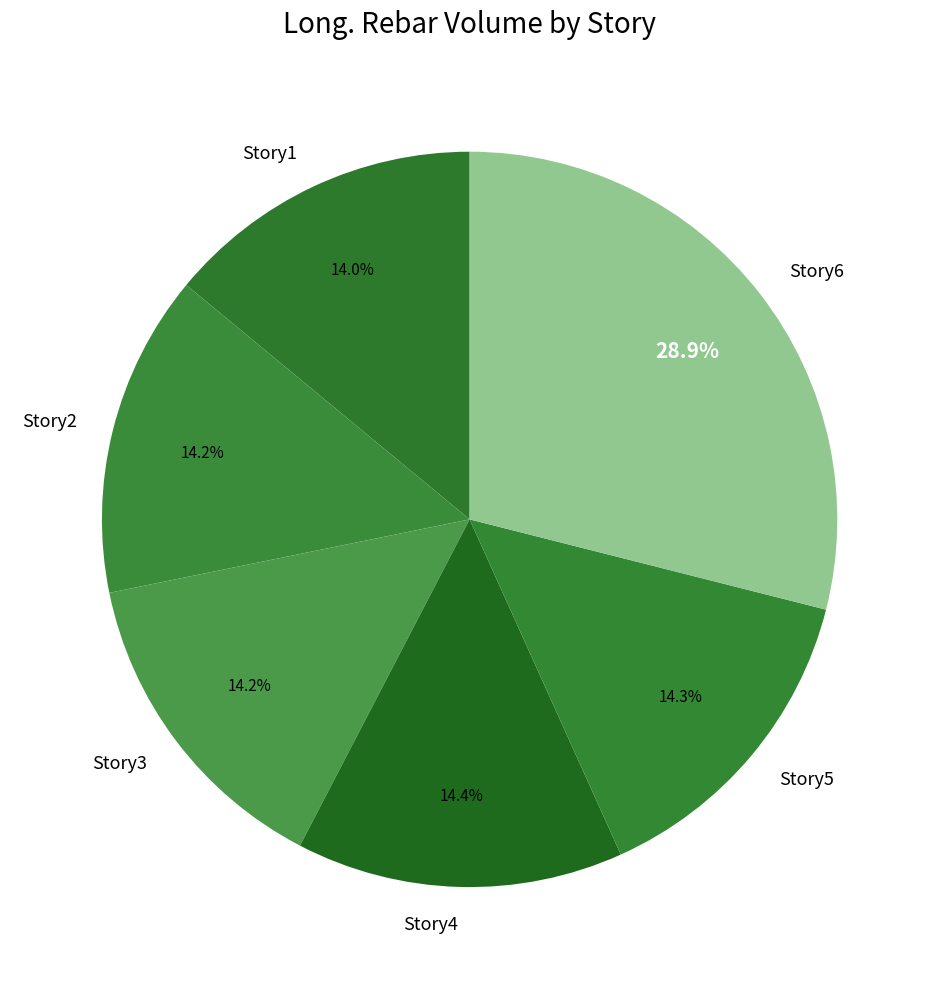

What percentage do Story6 and Story4 together represent?

43.3%